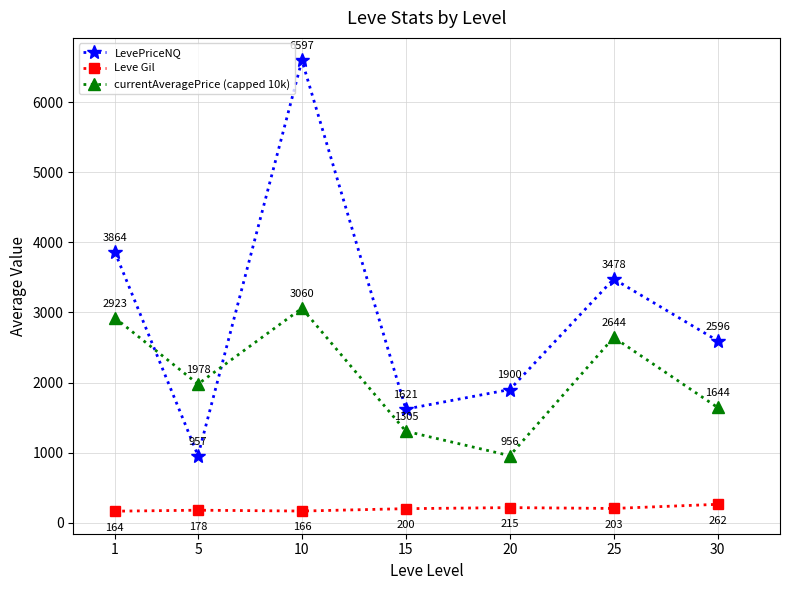

At which category does the chart reach its peak across all series?

10